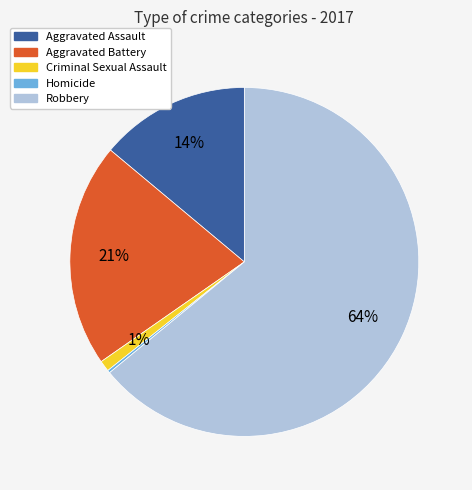

To the nearest percent, what portion does Criminal Sexual Assault represent?

1%